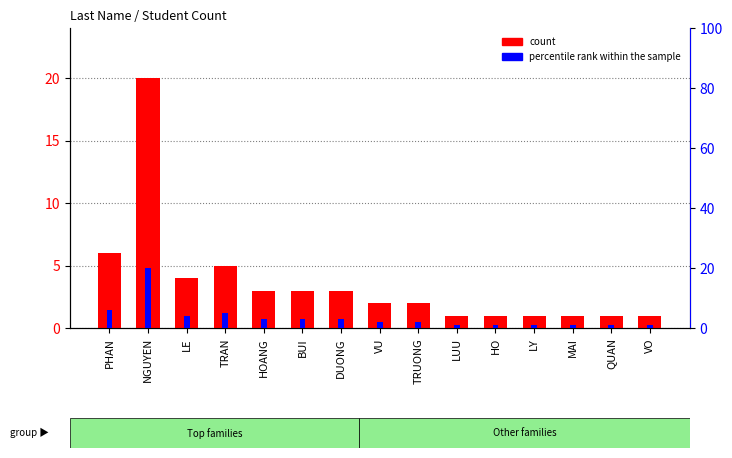

What is the label of the 1st bar from the left?

PHAN